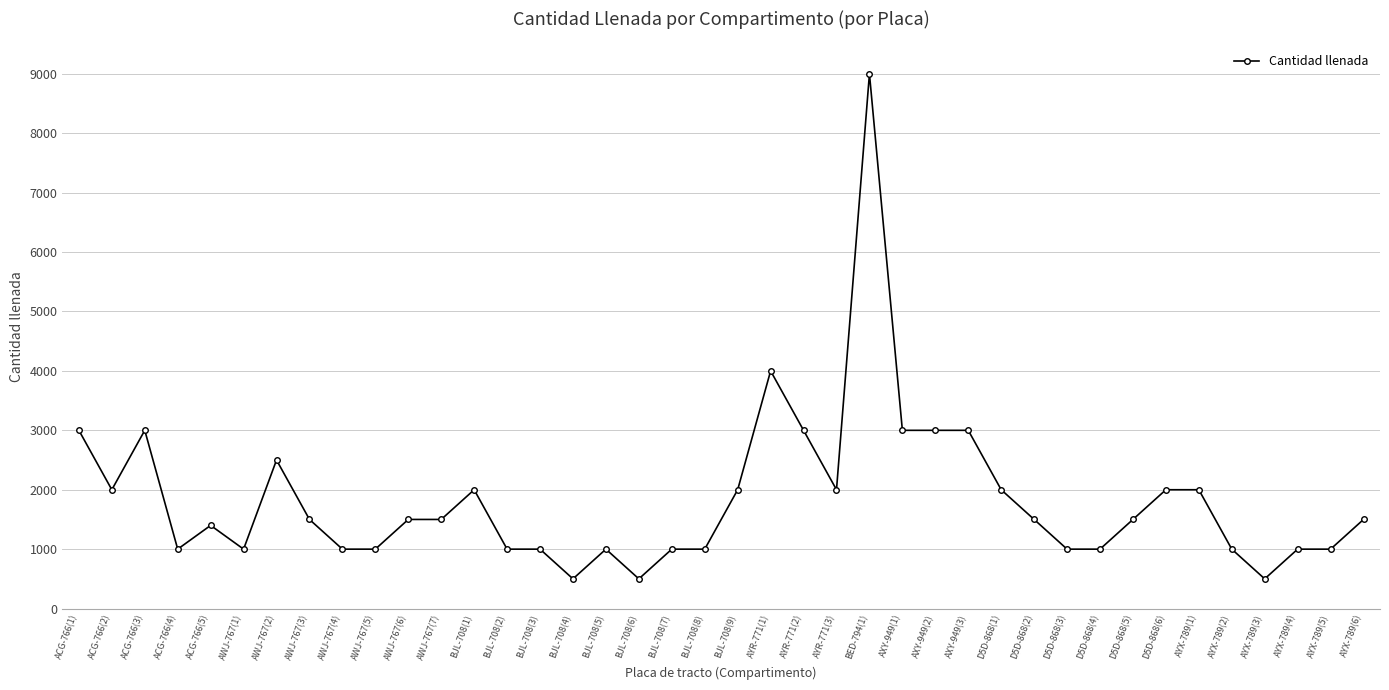

Reading left to right, transcribe all the data shown in this chart.

ACG-766(1)=3000	ACG-766(2)=2000	ACG-766(3)=3000	ACG-766(4)=1000	ACG-766(5)=1400	AWJ-767(1)=1000	AWJ-767(2)=2500	AWJ-767(3)=1500	AWJ-767(4)=1000	AWJ-767(5)=1000	AWJ-767(6)=1500	AWJ-767(7)=1500	BJL-708(1)=2000	BJL-708(2)=1000	BJL-708(3)=1000	BJL-708(4)=500	BJL-708(5)=1000	BJL-708(6)=500	BJL-708(7)=1000	BJL-708(8)=1000	BJL-708(9)=2000	AYR-771(1)=4000	AYR-771(2)=3000	AYR-771(3)=2000	BED-794(1)=9000	AXY-949(1)=3000	AXY-949(2)=3000	AXY-949(3)=3000	D5D-868(1)=2000	D5D-868(2)=1500	D5D-868(3)=1000	D5D-868(4)=1000	D5D-868(5)=1500	D5D-868(6)=2000	AYX-789(1)=2000	AYX-789(2)=1000	AYX-789(3)=500	AYX-789(4)=1000	AYX-789(5)=1000	AYX-789(6)=1500